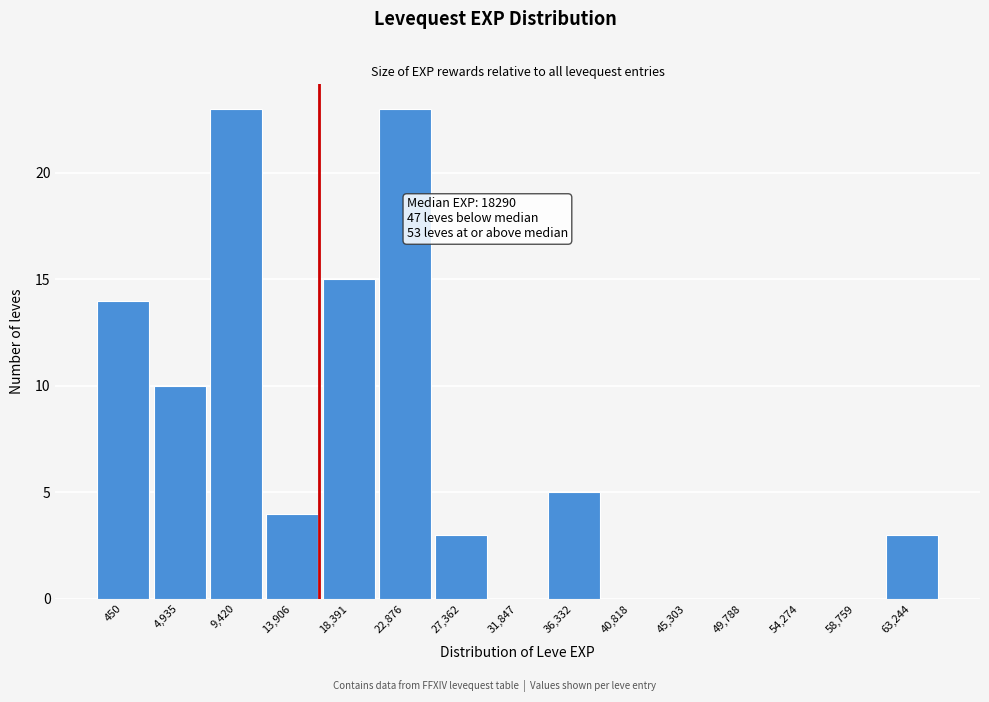

Reading left to right, what are all the values shown in this chart?

450=14	4,935=10	9,420=23	13,906=4	18,391=15	22,876=23	27,362=3	31,847=0	36,332=5	40,818=0	45,303=0	49,788=0	54,274=0	58,759=0	63,244=3